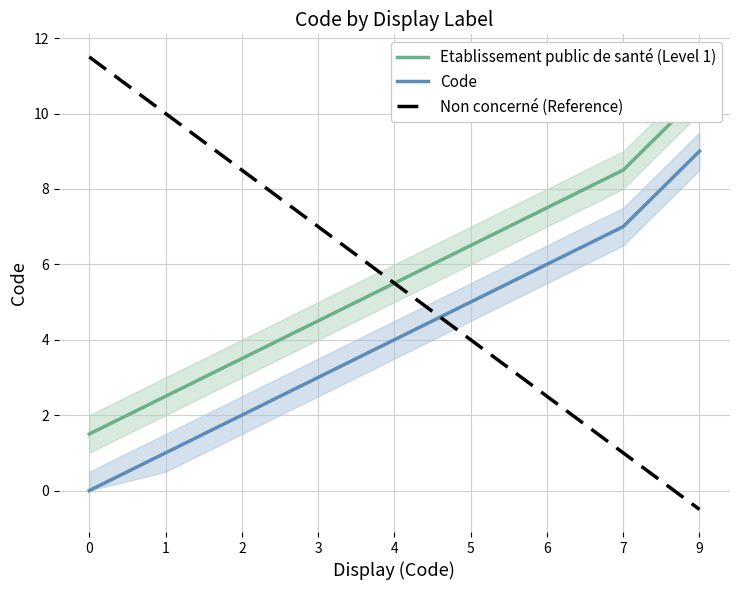

How many lines are shown in the chart?

3